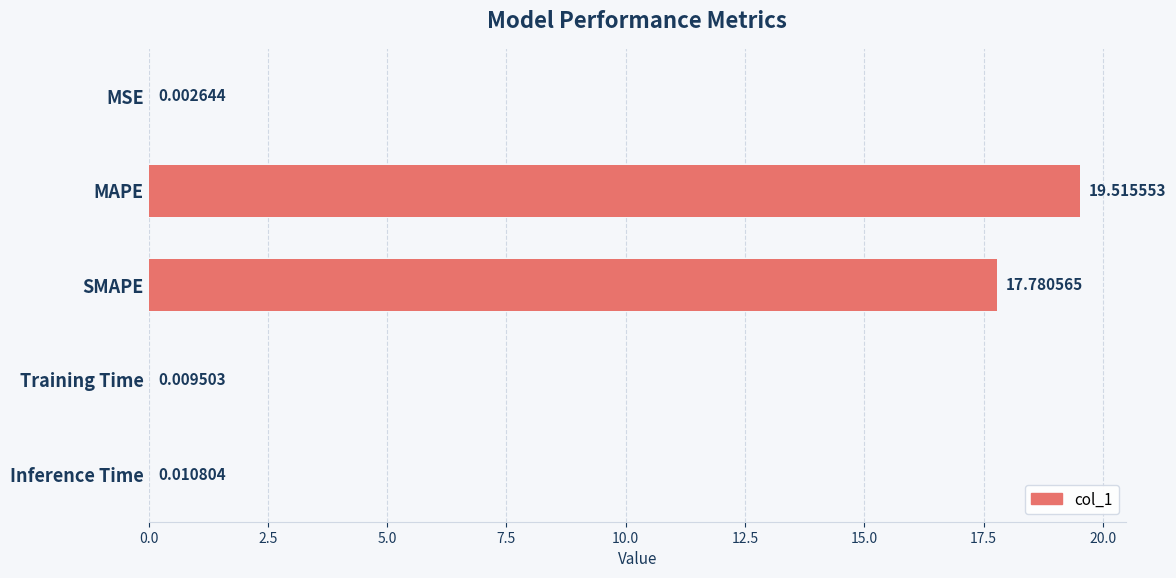

What is the sum of all values?

37.3